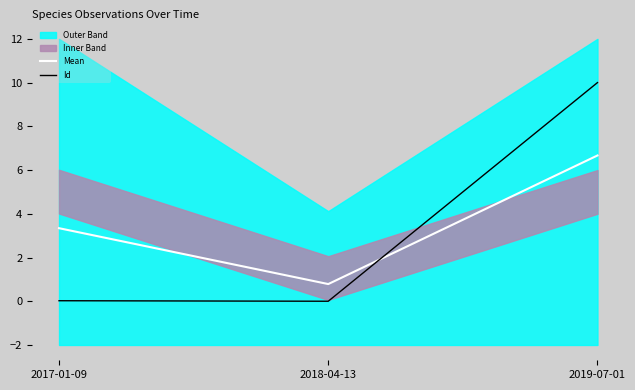

Rank the categories by Mean value from highest to lowest.

2019-07-01, 2017-01-09, 2018-04-13